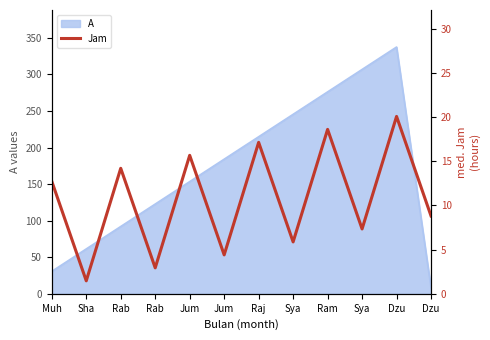

Which label corresponds to the smallest value in the chart?

Sha